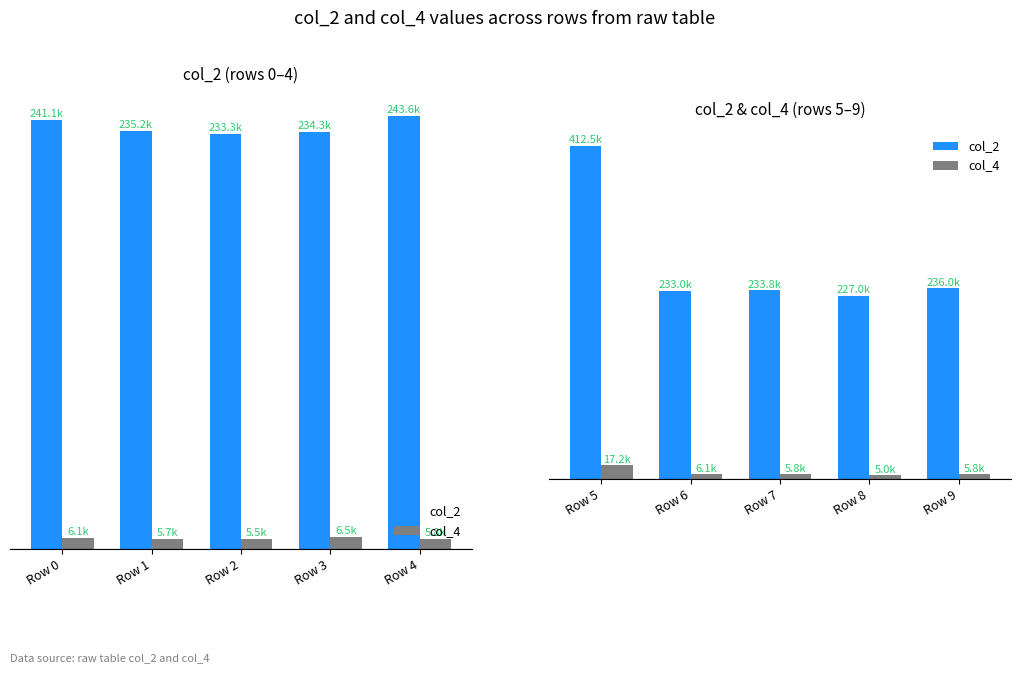

Which series has the widest spread of values?

col_2